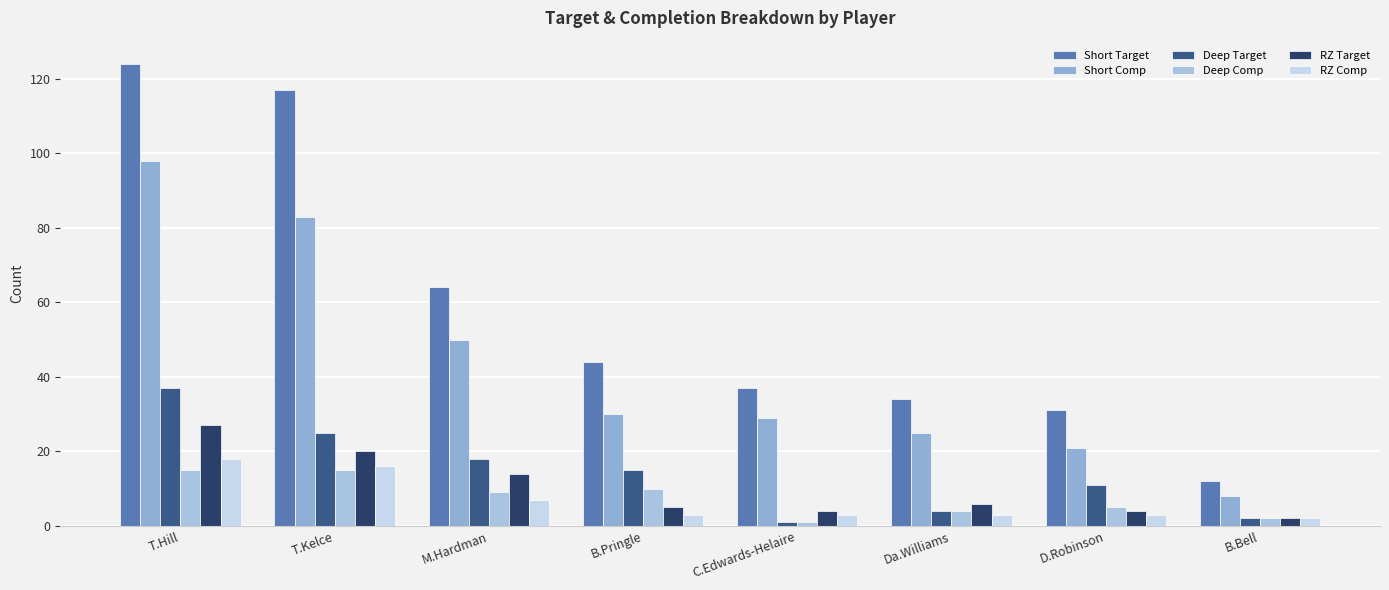

What is the average value of the RZ Comp series?

7